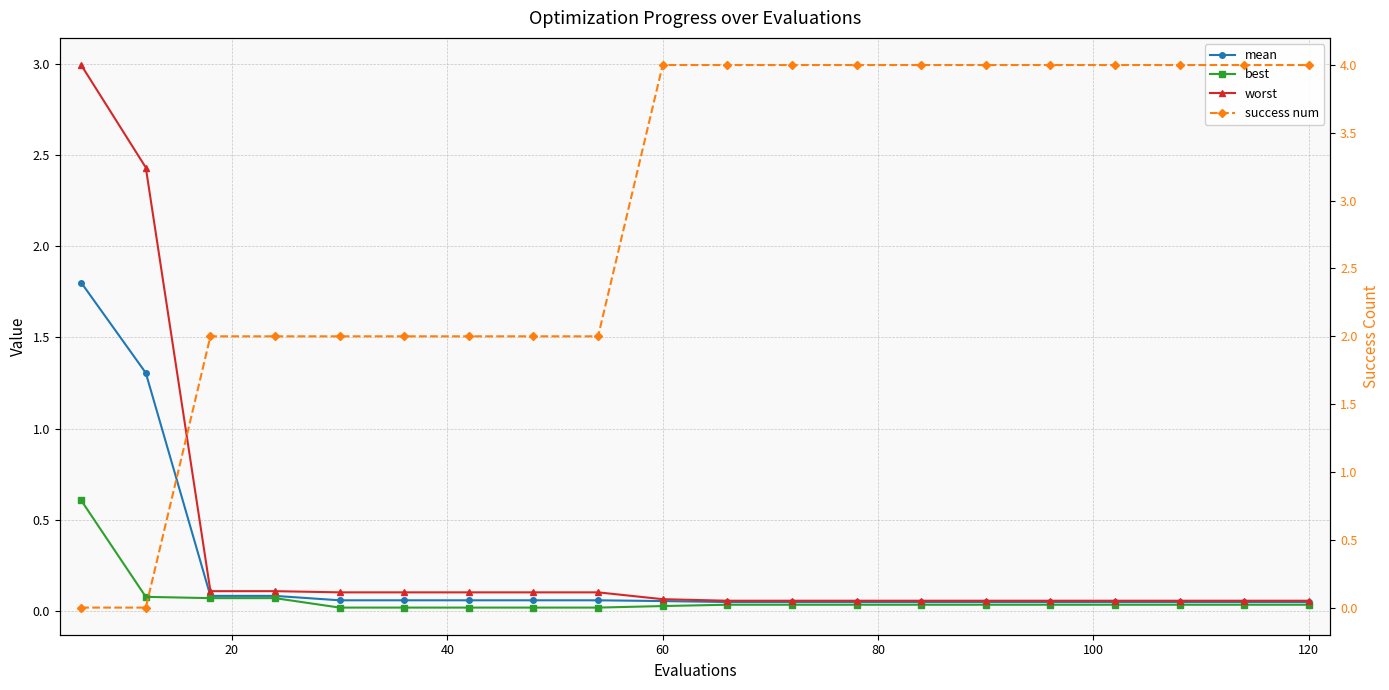

True or false: mean has a value of 0.0 at 15.

False